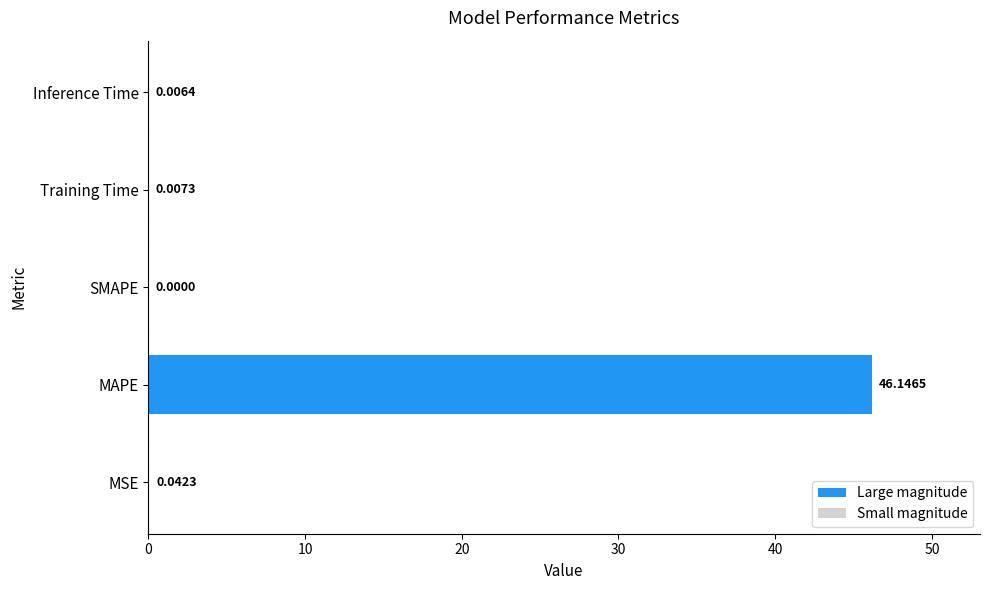

Which label corresponds to the largest value in the chart?

MAPE